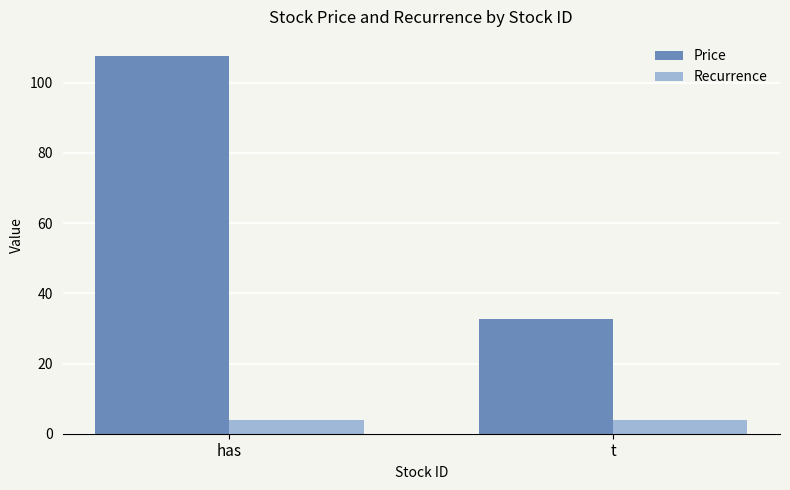

What is the difference between the Price values at t and has?

74.9